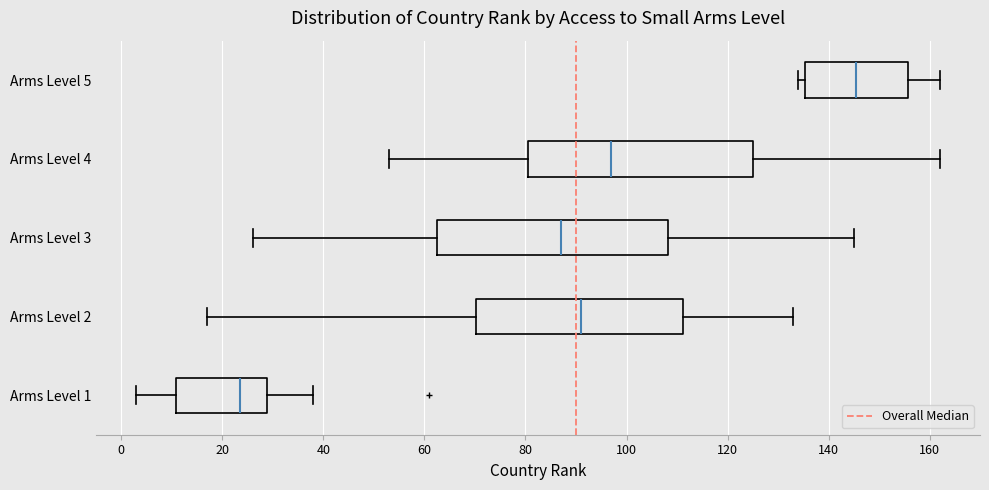

Reading bottom to top, transcribe this box plot: for each box, give where its median line is, the range the box spans, and where its two whiskers end, as read against the x-axis. The values are not printed on the chart, so give them approximately, as read against the axis.

Arms Level 1: median 24, box 10 to 28, whiskers 4 to 38
Arms Level 2: median 92, box 70 to 112, whiskers 18 to 134
Arms Level 3: median 88, box 62 to 108, whiskers 26 to 146
Arms Level 4: median 98, box 80 to 126, whiskers 54 to 162
Arms Level 5: median 146, box 136 to 156, whiskers 134 to 162